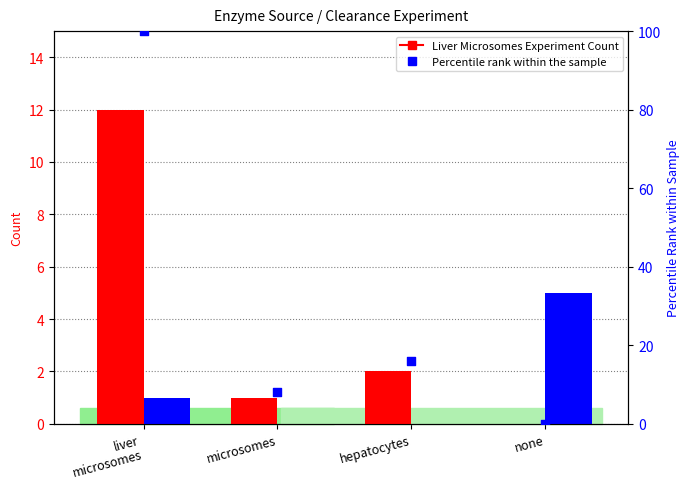

What is the total value across all series at liver
microsomes?

13